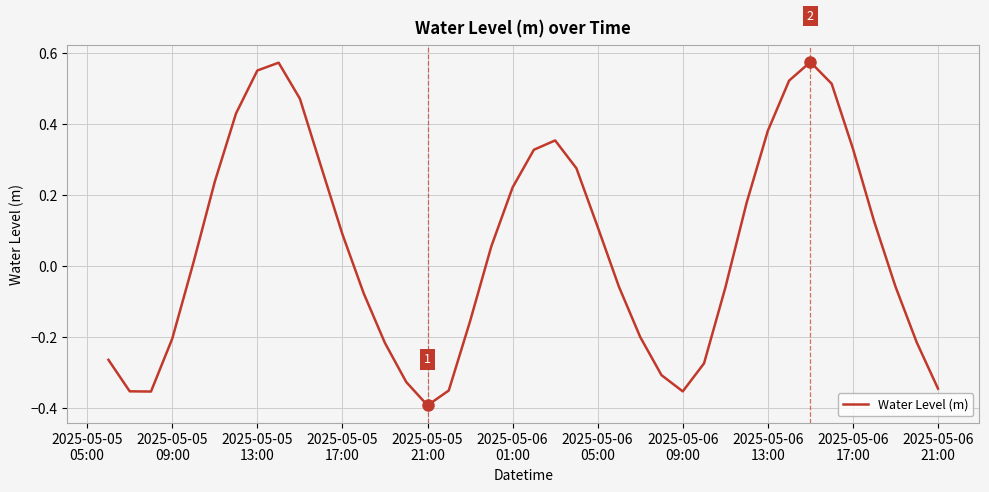

What is the difference between the maximum and minimum values?

1.0